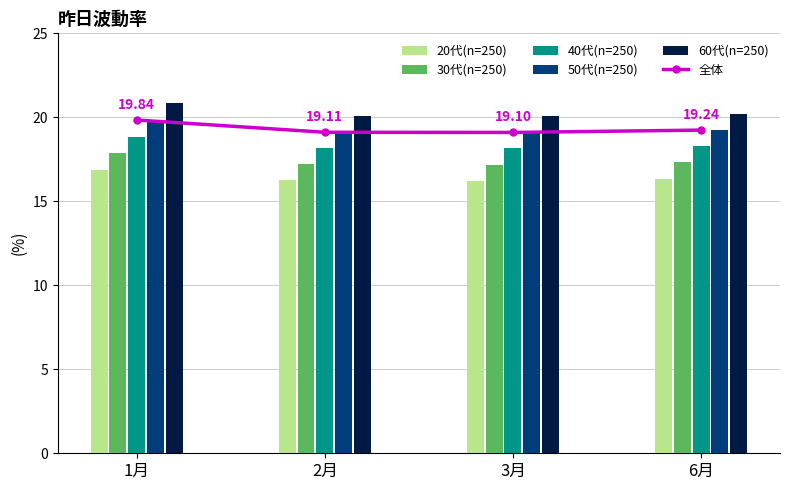

What is the label of the 2nd bar from the left?

2月